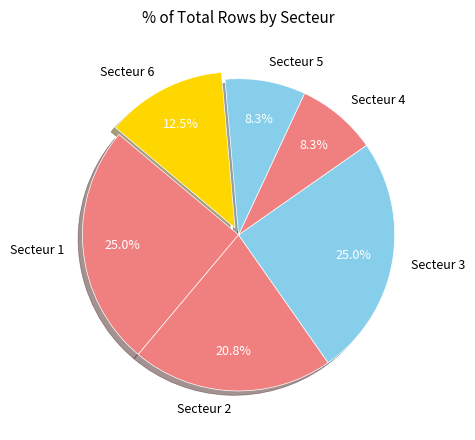

Does Secteur 4 account for over 50% of the chart?

No